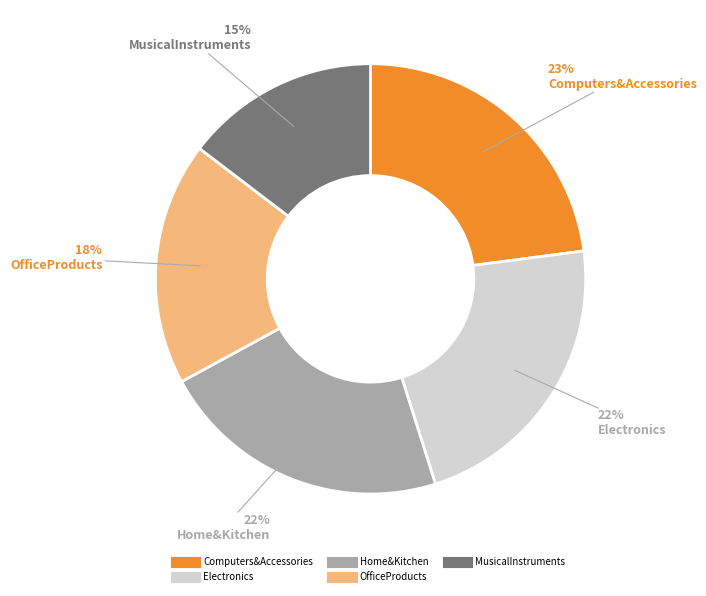

To the nearest percent, what is the average slice percentage?

20%